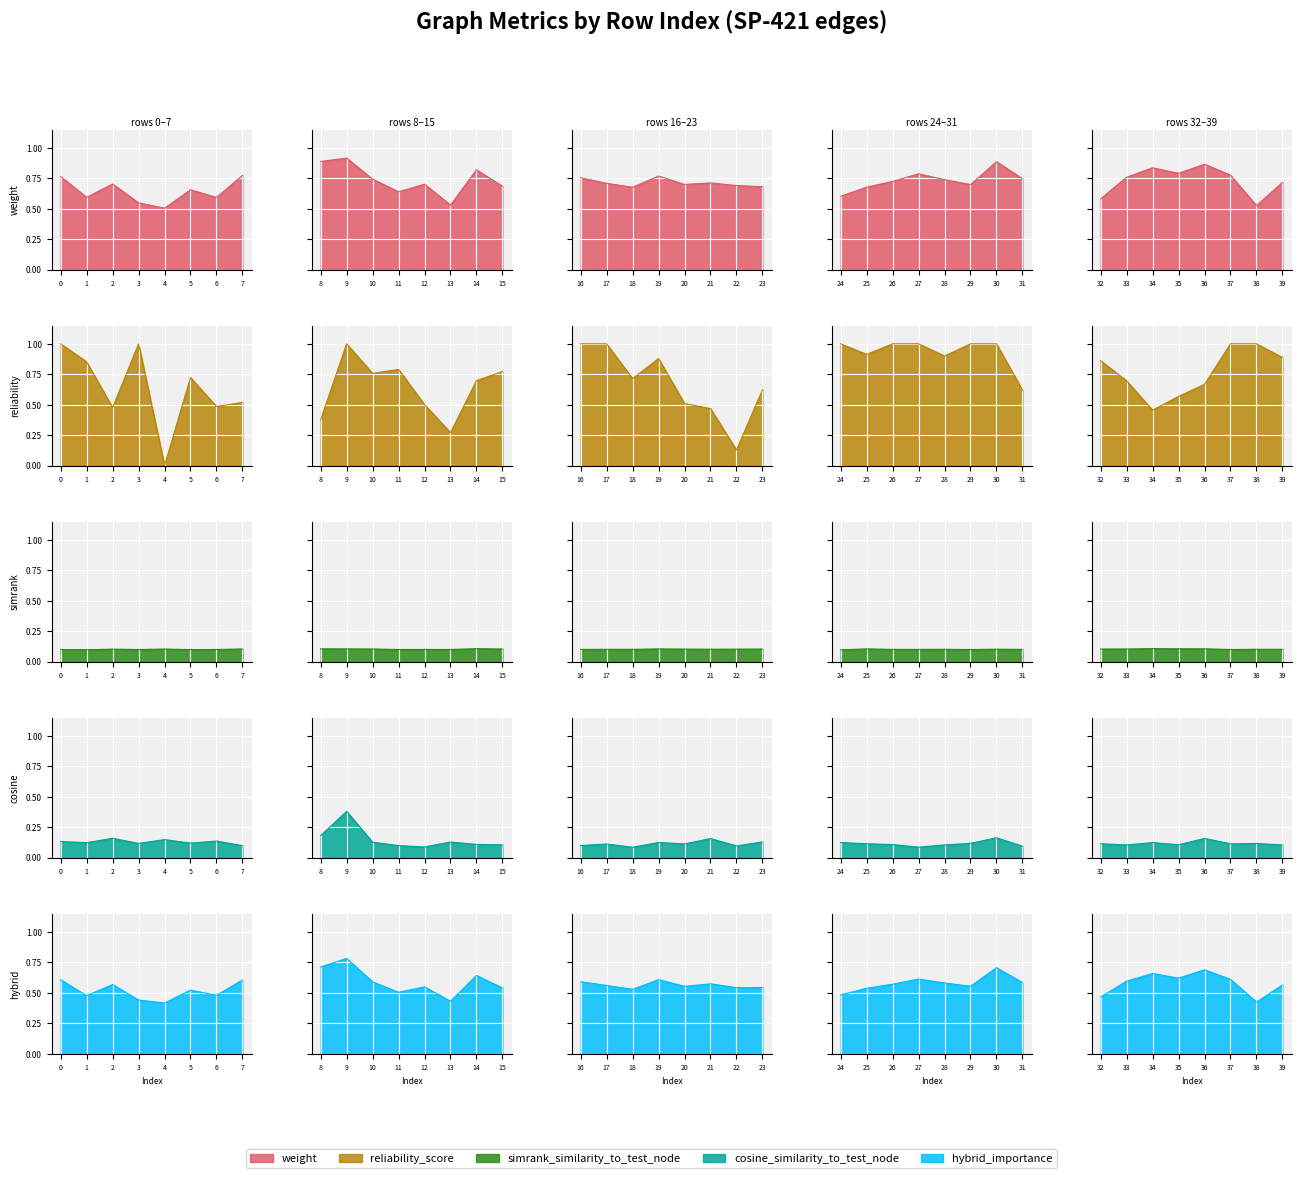

What is the difference between the highest and lowest values at 11?

0.7